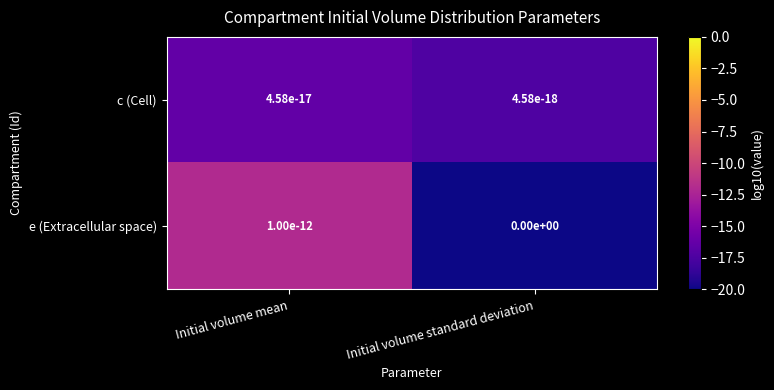

The c (Cell) series shows -16.3 at Initial volume mean. True or false?

True